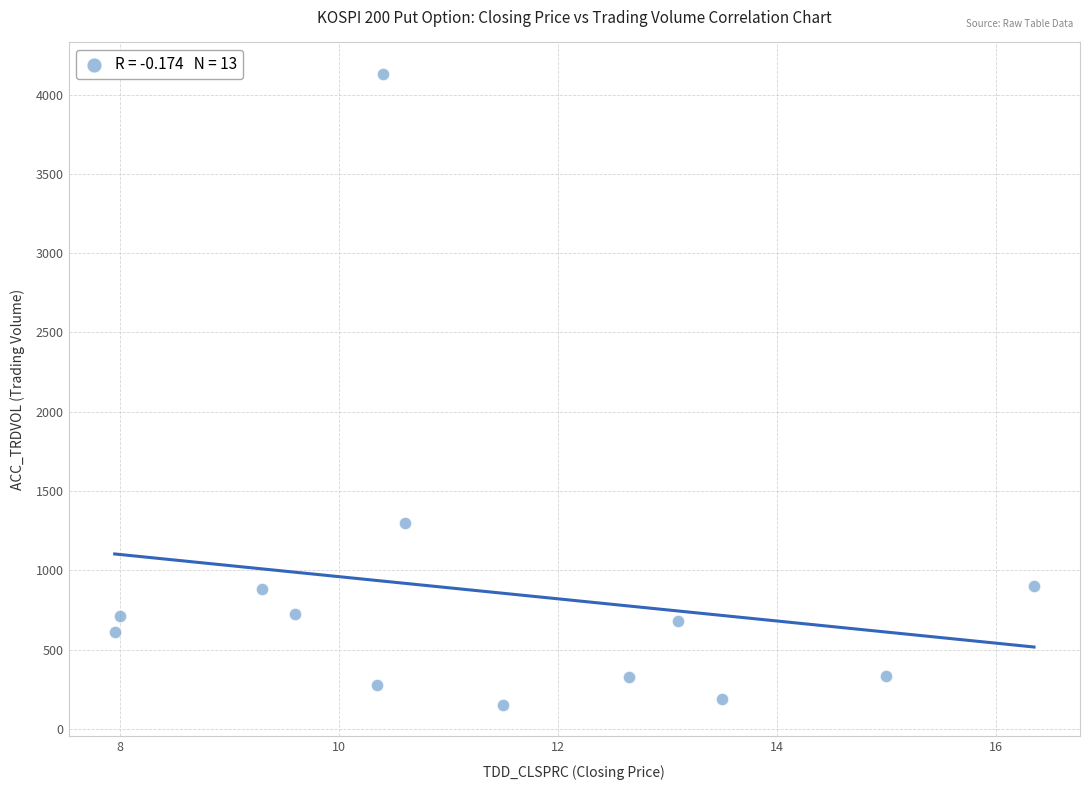

What is the range of Y values (max minus min)?

3978